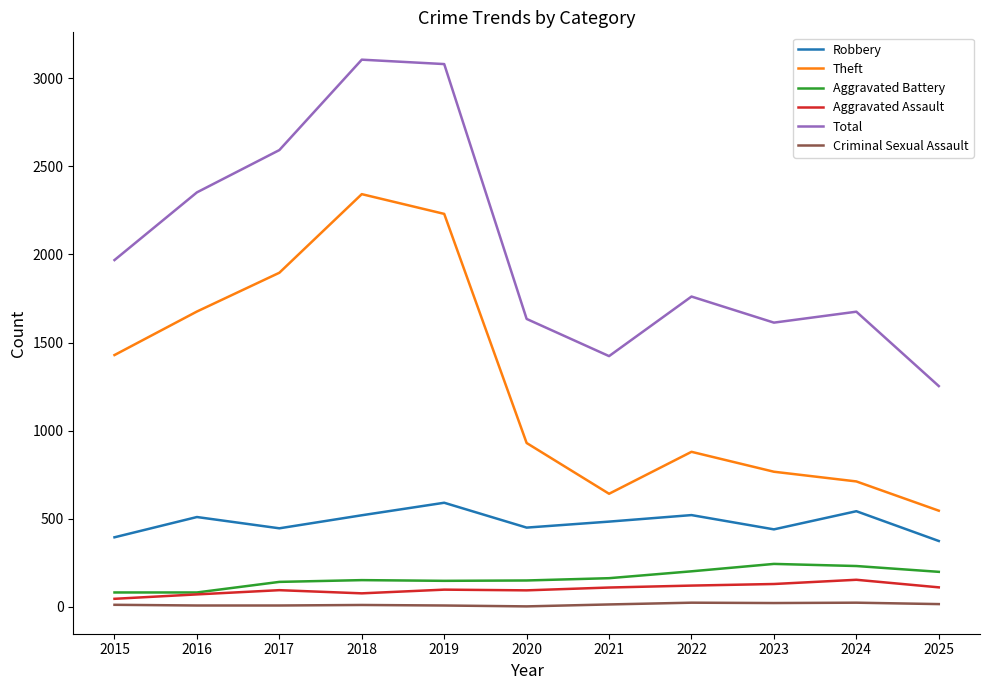

What are all the series names shown in the legend?

Robbery, Theft, Aggravated Battery, Aggravated Assault, Total, Criminal Sexual Assault